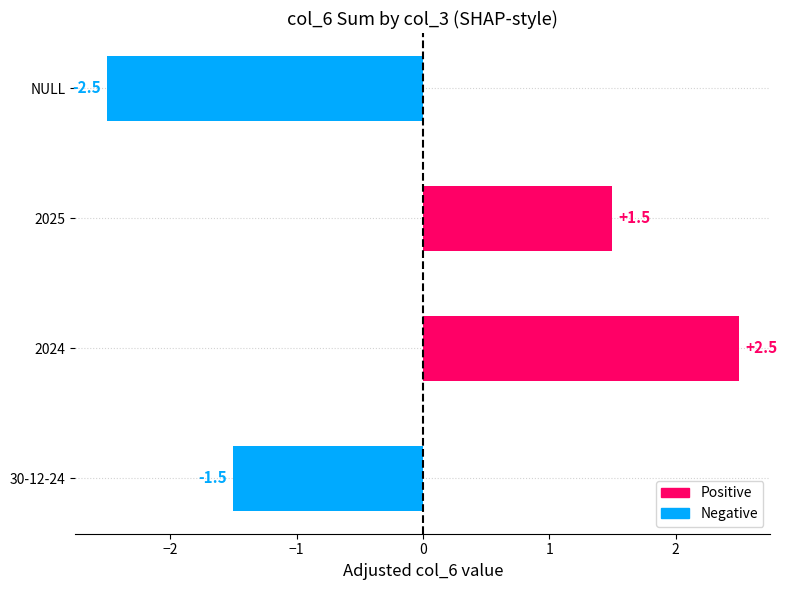

The value at 2024 is 3.3. True or false?

False